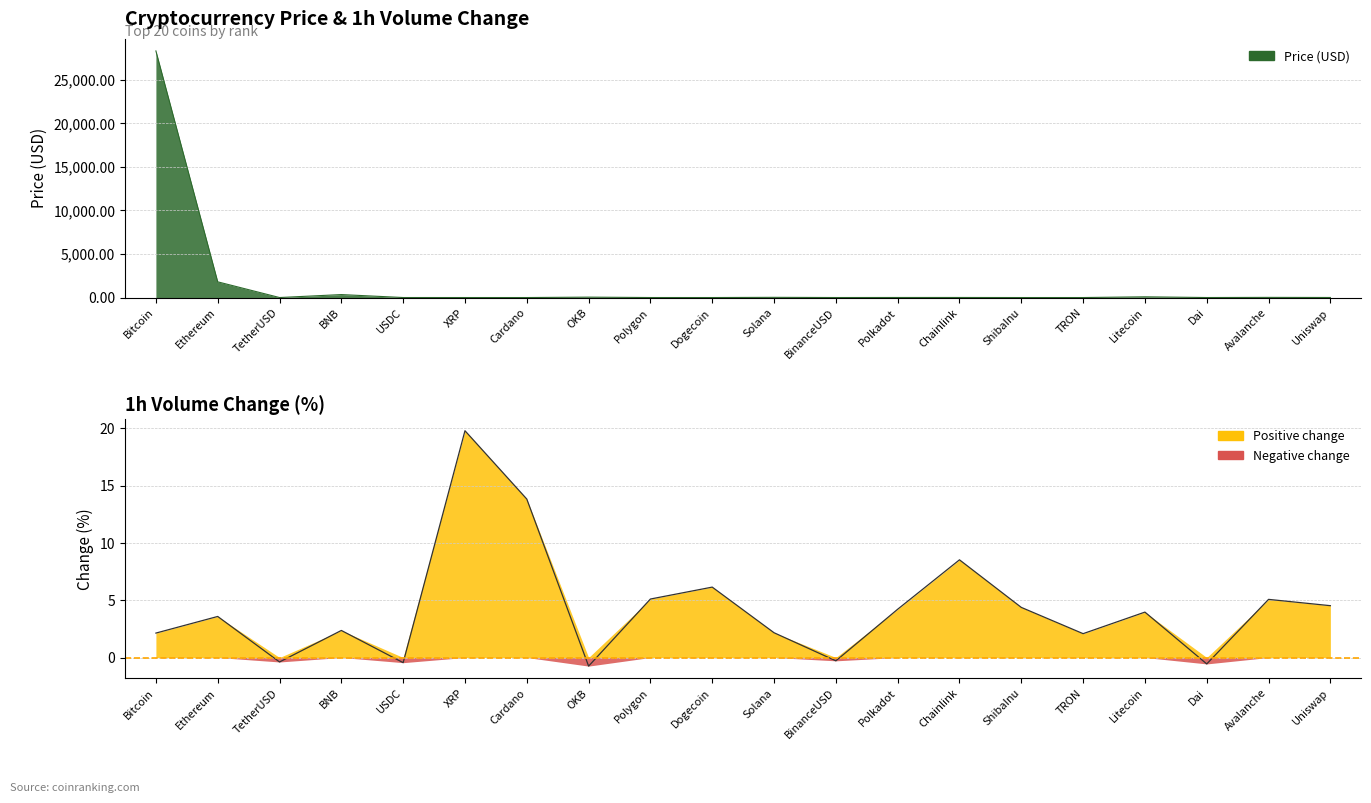

Reading right to left, what are all the values shown in this chart?

Price: Uniswap=6.4	Avalanche=17.5	Dai=1.0	Litecoin=81.5	TRON=0.1	ShibaInu=0.0	Chainlink=7.6	Polkadot=6.4	BinanceUSD=1.0	Solana=22.5	Dogecoin=0.1	Polygon=1.2	OKB=45.2	Cardano=0.4	XRP=0.5	USDC=1.0	BNB=339.7	TetherUSD=1.0	Ethereum=1801.5	Bitcoin=28293.2
Volume_change: Uniswap=4.5	Avalanche=5.1	Dai=-0.6	Litecoin=4.0	TRON=2.1	ShibaInu=4.4	Chainlink=8.5	Polkadot=4.2	BinanceUSD=-0.3	Solana=2.2	Dogecoin=6.1	Polygon=5.1	OKB=-0.8	Cardano=13.8	XRP=19.8	USDC=-0.5	BNB=2.4	TetherUSD=-0.4	Ethereum=3.6	Bitcoin=2.1